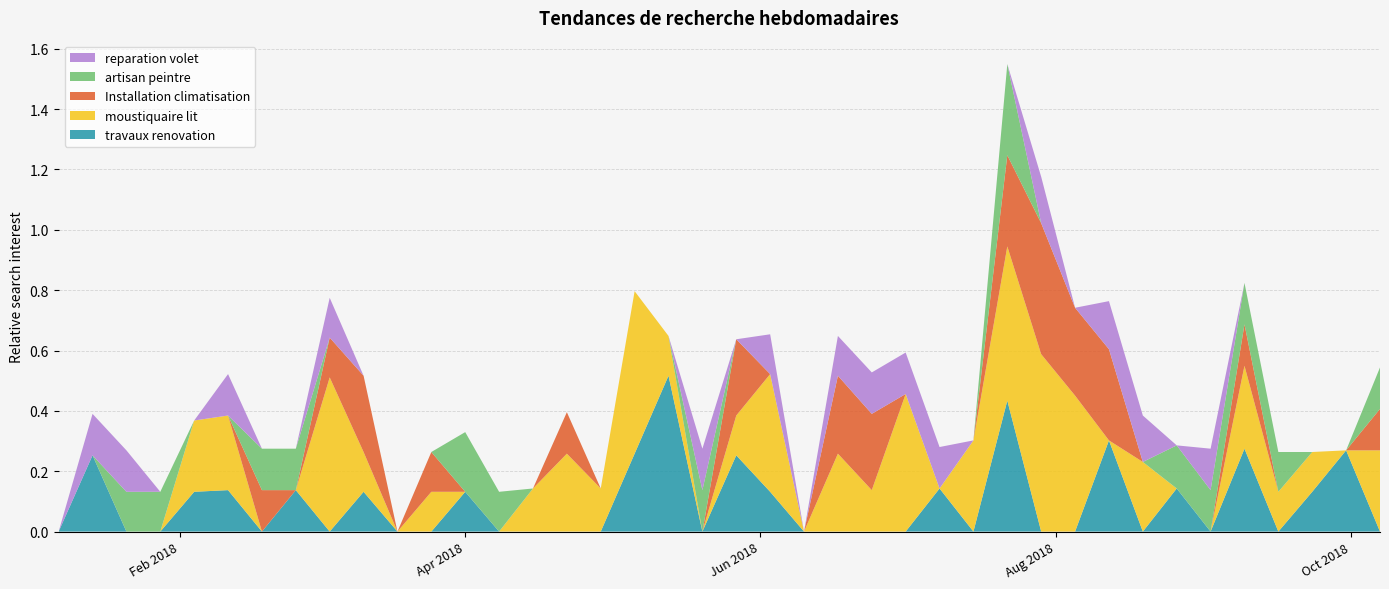

Reading left to right, transcribe all the data shown in this chart.

travaux renovation: 2018-01-07=0.0	2018-01-14=0.3	2018-01-21=0.0	2018-01-28=0.0	2018-02-04=0.1	2018-02-11=0.1	2018-02-18=0.0	2018-02-25=0.1	2018-03-04=0.0	2018-03-11=0.1	2018-03-18=0.0	2018-03-25=0.0	2018-04-01=0.1	2018-04-08=0.0	2018-04-15=0.0	2018-04-22=0.0	2018-04-29=0.0	2018-05-06=0.3	2018-05-13=0.5	2018-05-20=0.0	2018-05-27=0.3	2018-06-03=0.1	2018-06-10=0.0	2018-06-17=0.0	2018-06-24=0.0	2018-07-01=0.0	2018-07-08=0.1	2018-07-15=0.0	2018-07-22=0.4	2018-07-29=0.0	2018-08-05=0.0	2018-08-12=0.3	2018-08-19=0.0	2018-08-26=0.1	2018-09-02=0.0	2018-09-09=0.3	2018-09-16=0.0	2018-09-23=0.1	2018-09-30=0.3	2018-10-07=0.0
moustiquaire lit: 2018-01-07=0.0	2018-01-14=0.0	2018-01-21=0.0	2018-01-28=0.0	2018-02-04=0.2	2018-02-11=0.2	2018-02-18=0.0	2018-02-25=0.0	2018-03-04=0.5	2018-03-11=0.1	2018-03-18=0.0	2018-03-25=0.1	2018-04-01=0.0	2018-04-08=0.0	2018-04-15=0.1	2018-04-22=0.3	2018-04-29=0.1	2018-05-06=0.5	2018-05-13=0.1	2018-05-20=0.0	2018-05-27=0.1	2018-06-03=0.4	2018-06-10=0.0	2018-06-17=0.3	2018-06-24=0.1	2018-07-01=0.5	2018-07-08=0.0	2018-07-15=0.3	2018-07-22=0.5	2018-07-29=0.6	2018-08-05=0.5	2018-08-12=0.0	2018-08-19=0.2	2018-08-26=0.0	2018-09-02=0.0	2018-09-09=0.3	2018-09-16=0.1	2018-09-23=0.1	2018-09-30=0.0	2018-10-07=0.3
Installation climatisation: 2018-01-07=0.0	2018-01-14=0.0	2018-01-21=0.0	2018-01-28=0.0	2018-02-04=0.0	2018-02-11=0.0	2018-02-18=0.1	2018-02-25=0.0	2018-03-04=0.1	2018-03-11=0.3	2018-03-18=0.0	2018-03-25=0.1	2018-04-01=0.0	2018-04-08=0.0	2018-04-15=0.0	2018-04-22=0.1	2018-04-29=0.0	2018-05-06=0.0	2018-05-13=0.0	2018-05-20=0.0	2018-05-27=0.3	2018-06-03=0.0	2018-06-10=0.0	2018-06-17=0.3	2018-06-24=0.3	2018-07-01=0.0	2018-07-08=0.0	2018-07-15=0.0	2018-07-22=0.3	2018-07-29=0.4	2018-08-05=0.3	2018-08-12=0.3	2018-08-19=0.0	2018-08-26=0.0	2018-09-02=0.0	2018-09-09=0.1	2018-09-16=0.0	2018-09-23=0.0	2018-09-30=0.0	2018-10-07=0.1
artisan peintre: 2018-01-07=0.0	2018-01-14=0.0	2018-01-21=0.1	2018-01-28=0.1	2018-02-04=0.0	2018-02-11=0.0	2018-02-18=0.1	2018-02-25=0.1	2018-03-04=0.0	2018-03-11=0.0	2018-03-18=0.0	2018-03-25=0.0	2018-04-01=0.2	2018-04-08=0.1	2018-04-15=0.0	2018-04-22=0.0	2018-04-29=0.0	2018-05-06=0.0	2018-05-13=0.0	2018-05-20=0.1	2018-05-27=0.0	2018-06-03=0.0	2018-06-10=0.0	2018-06-17=0.0	2018-06-24=0.0	2018-07-01=0.0	2018-07-08=0.0	2018-07-15=0.0	2018-07-22=0.3	2018-07-29=0.0	2018-08-05=0.0	2018-08-12=0.0	2018-08-19=0.0	2018-08-26=0.1	2018-09-02=0.1	2018-09-09=0.1	2018-09-16=0.1	2018-09-23=0.0	2018-09-30=0.0	2018-10-07=0.1
reparation volet: 2018-01-07=0.0	2018-01-14=0.1	2018-01-21=0.1	2018-01-28=0.0	2018-02-04=0.0	2018-02-11=0.1	2018-02-18=0.0	2018-02-25=0.0	2018-03-04=0.1	2018-03-11=0.0	2018-03-18=0.0	2018-03-25=0.0	2018-04-01=0.0	2018-04-08=0.0	2018-04-15=0.0	2018-04-22=0.0	2018-04-29=0.0	2018-05-06=0.0	2018-05-13=0.0	2018-05-20=0.1	2018-05-27=0.0	2018-06-03=0.1	2018-06-10=0.0	2018-06-17=0.1	2018-06-24=0.1	2018-07-01=0.1	2018-07-08=0.1	2018-07-15=0.0	2018-07-22=0.0	2018-07-29=0.2	2018-08-05=0.0	2018-08-12=0.2	2018-08-19=0.2	2018-08-26=0.0	2018-09-02=0.1	2018-09-09=0.0	2018-09-16=0.0	2018-09-23=0.0	2018-09-30=0.0	2018-10-07=0.0